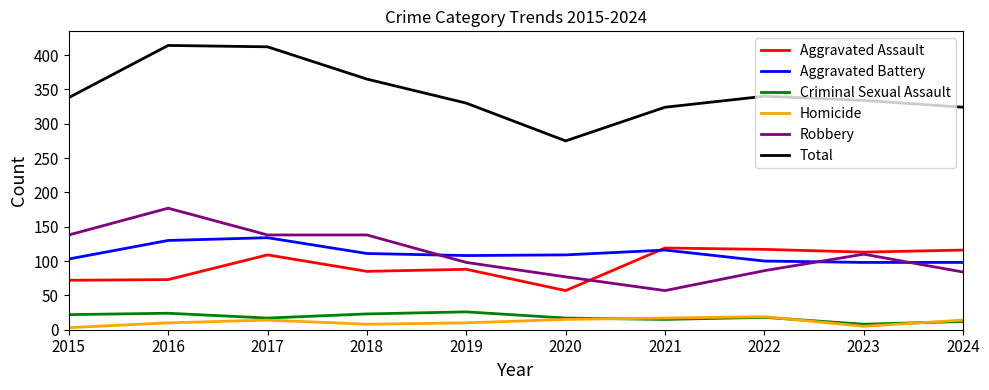

True or false: Total and Criminal Sexual Assault intersect in this chart.

False